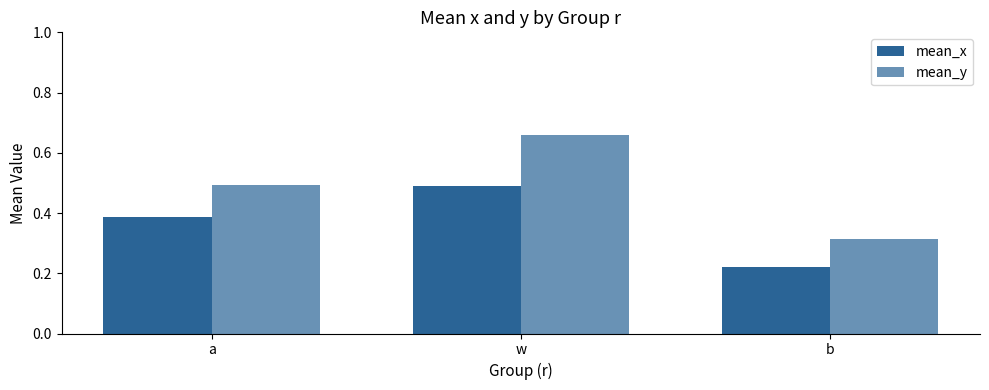

Does the chart contain stacked bars?

No